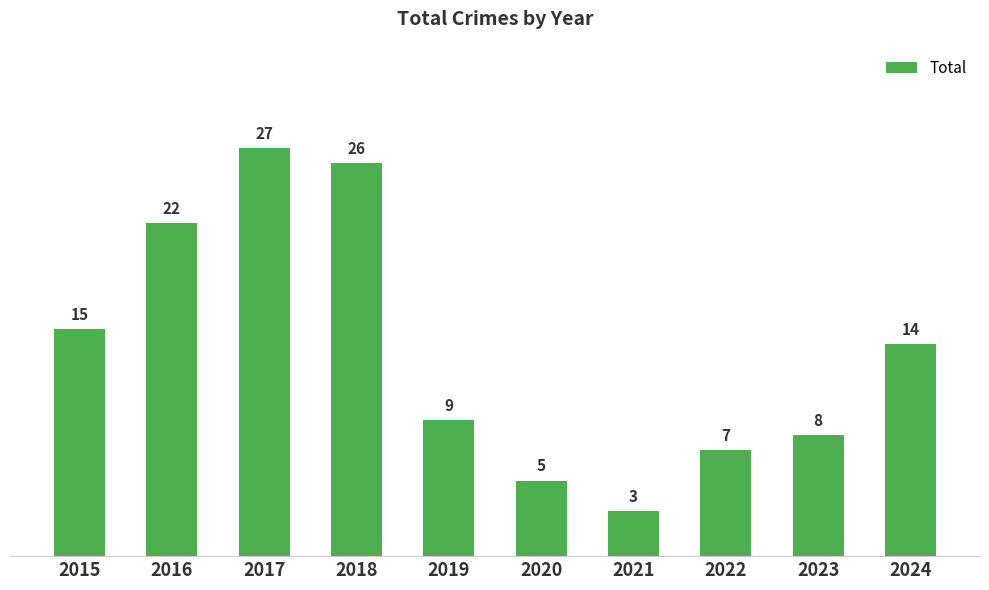

The value at 2015 is 15. True or false?

True